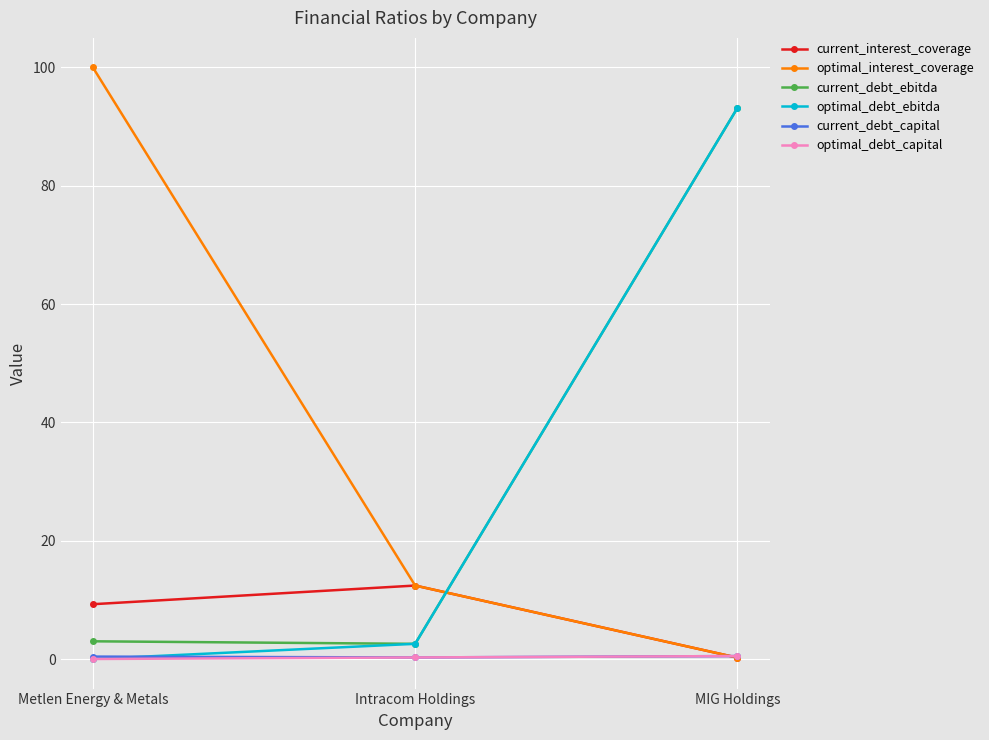

What is the lowest value of the current_debt_ebitda series?

2.6